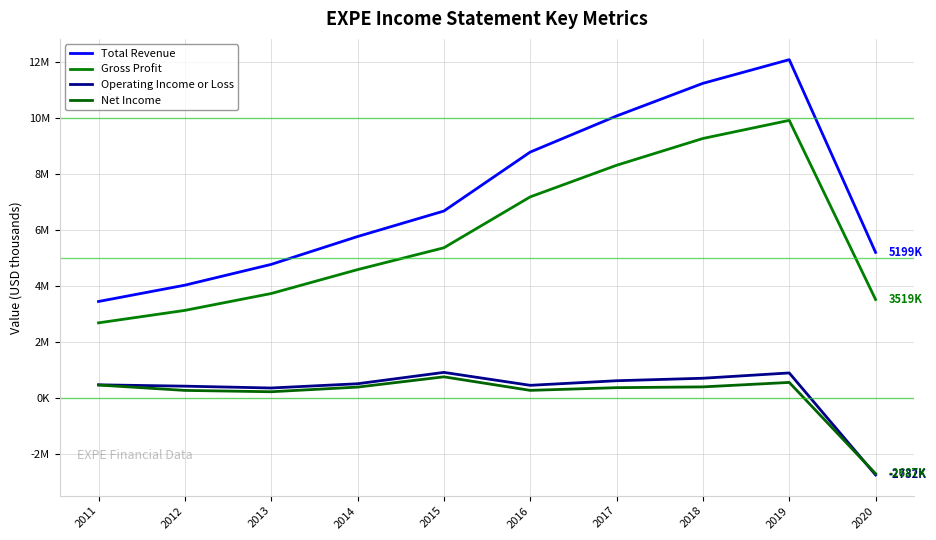

Is this an area chart (filled region under the line)?

No